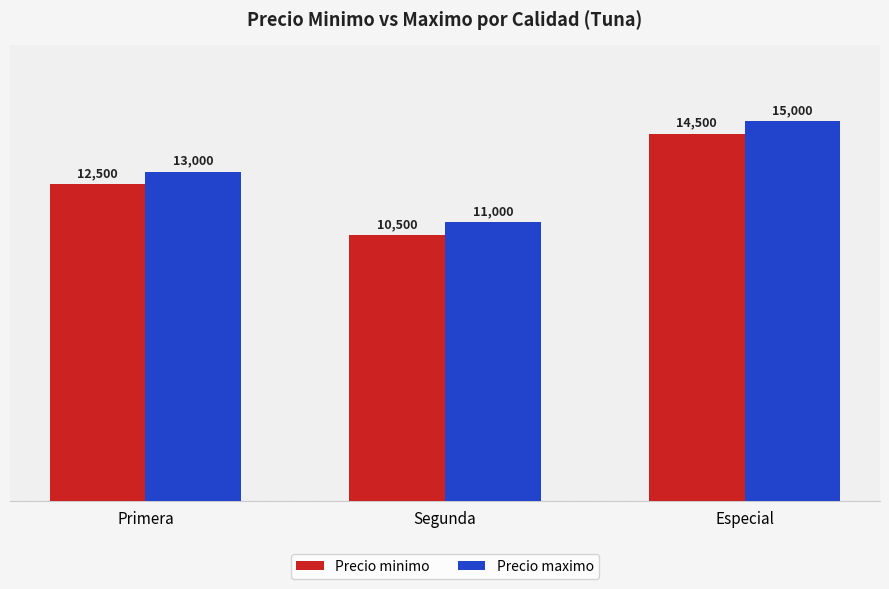

Which label corresponds to the largest value in the chart?

Especial